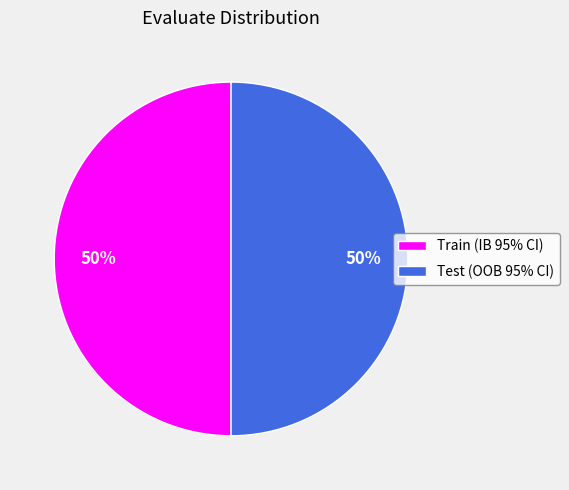

Count the number of slices in the pie.

2